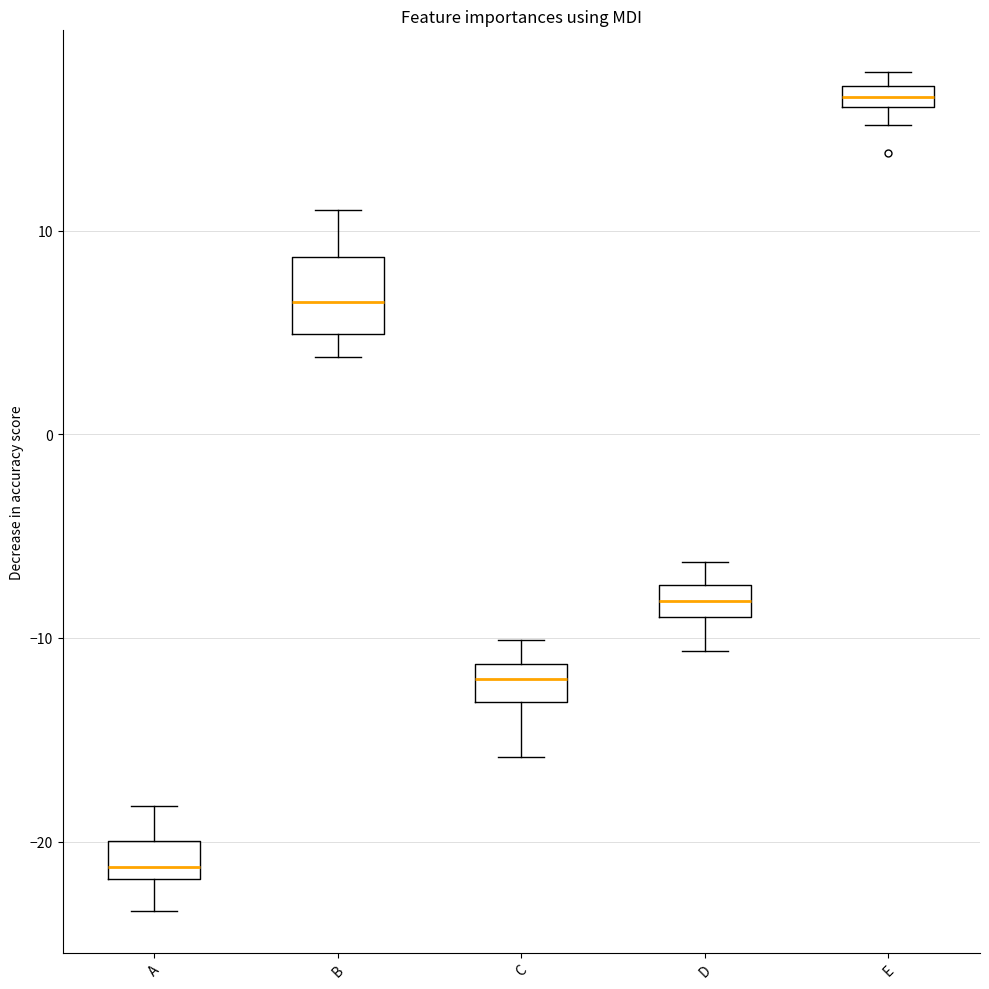

Comparing the boxes themselves (not the whiskers), which one is the tallest?

B